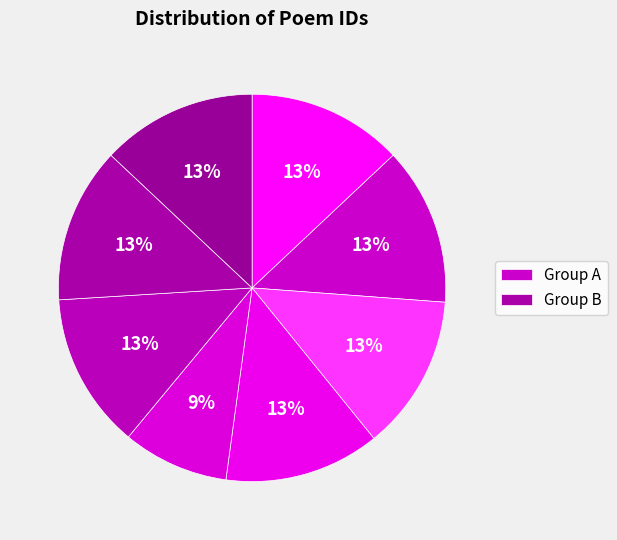

How many slices are in this pie chart?

8